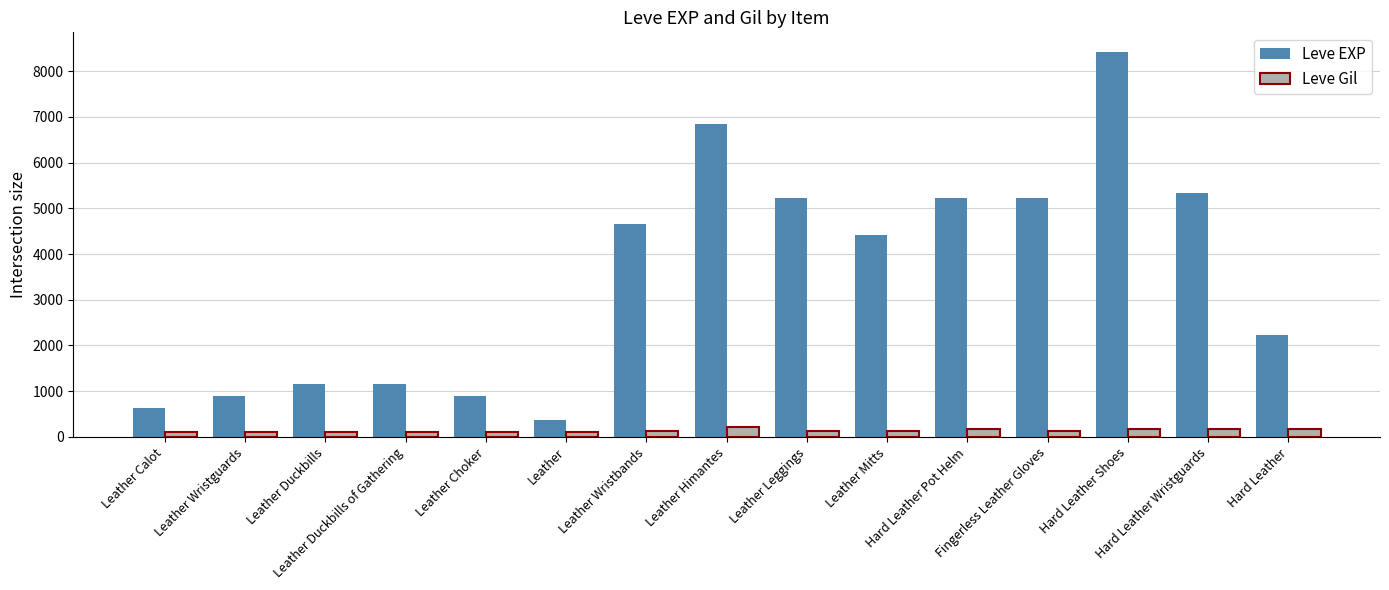

Count the number of categories in the chart.

15